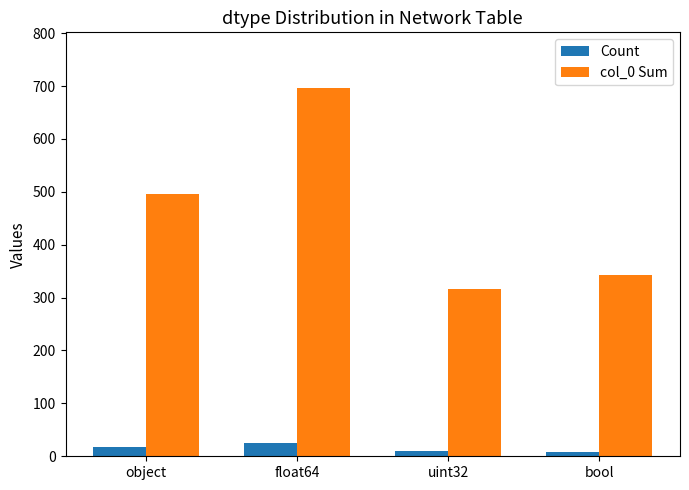

At how many categories does at least one series exceed 378?

2